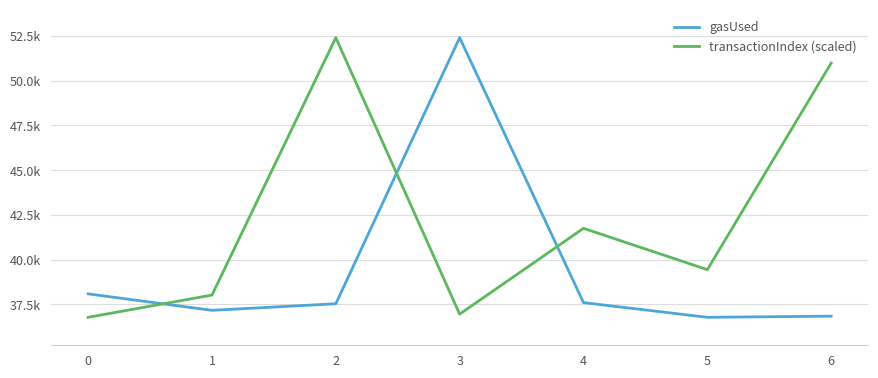

What is the value of the gasUsed point at the 6th from the left?

36779.0